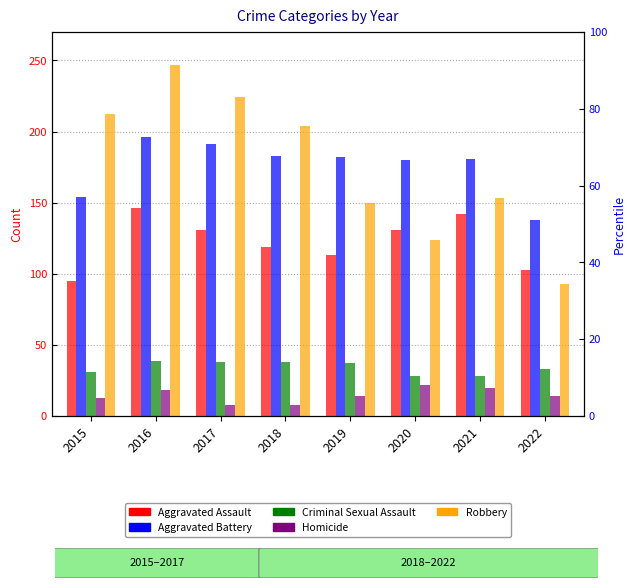

How many bars are there in each group?

5